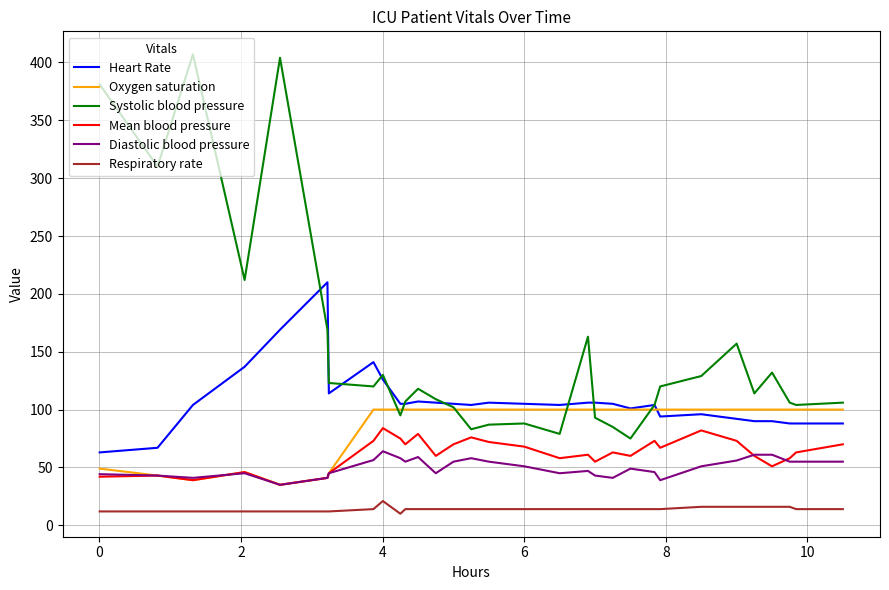

What is the smallest value displayed?

10.0